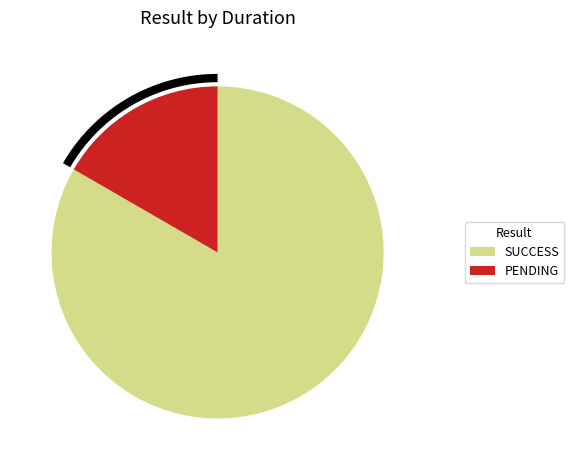

Is it true that PENDING is 2% of the pie?

False